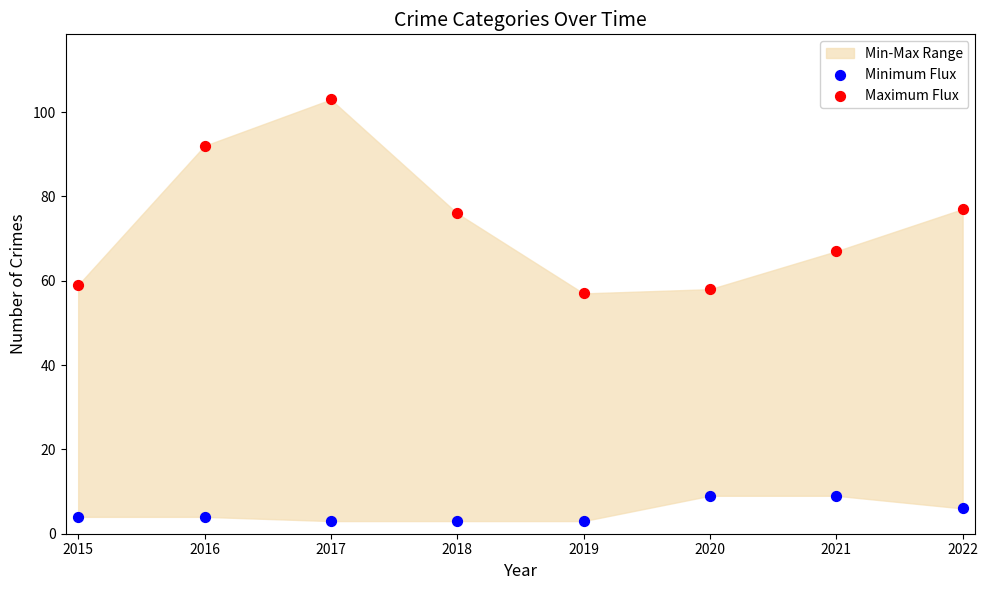

Across all data points, what is the range of Y values (max minus min)?

100